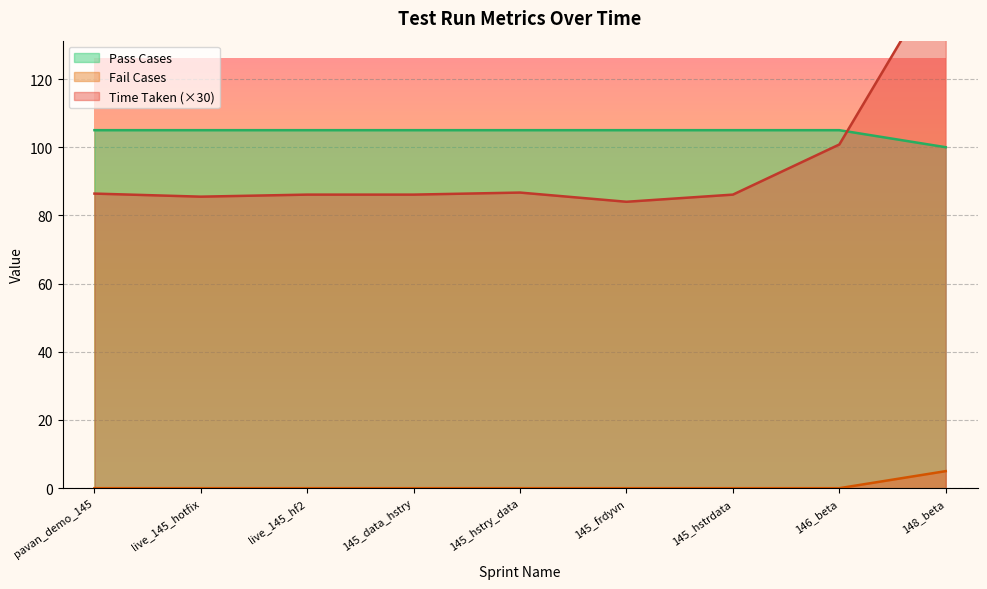

The value of Pass Cases at 146_beta is 105. True or false?

True